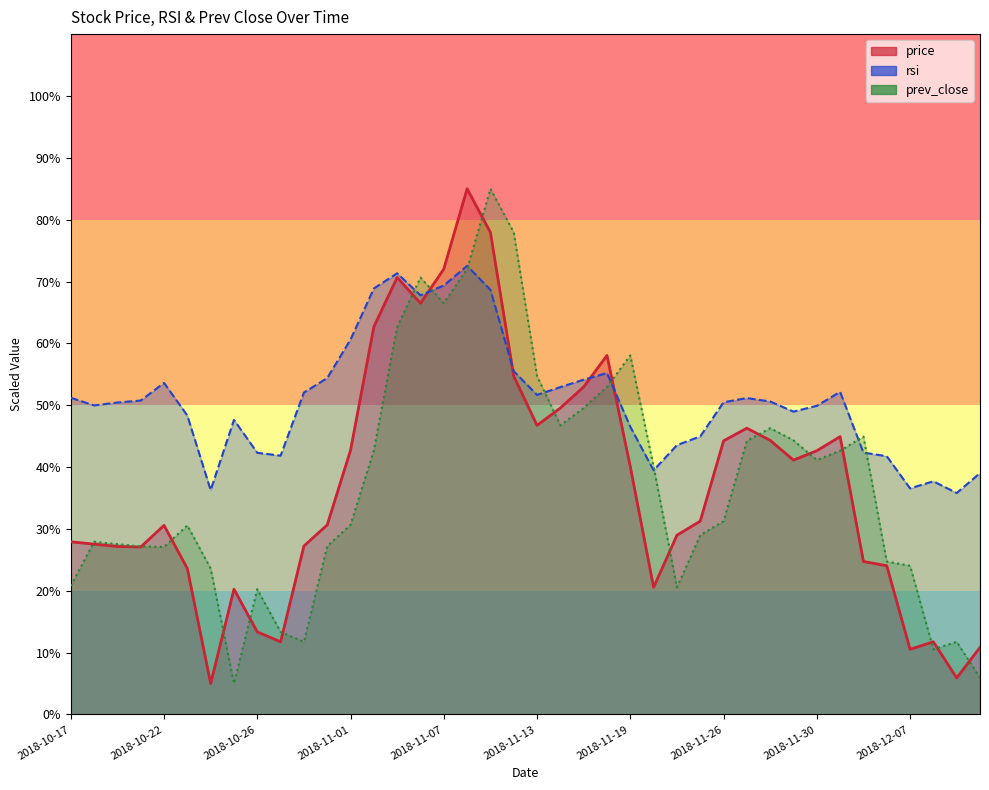

What is the total value across all series at 2018-11-09?

231.6